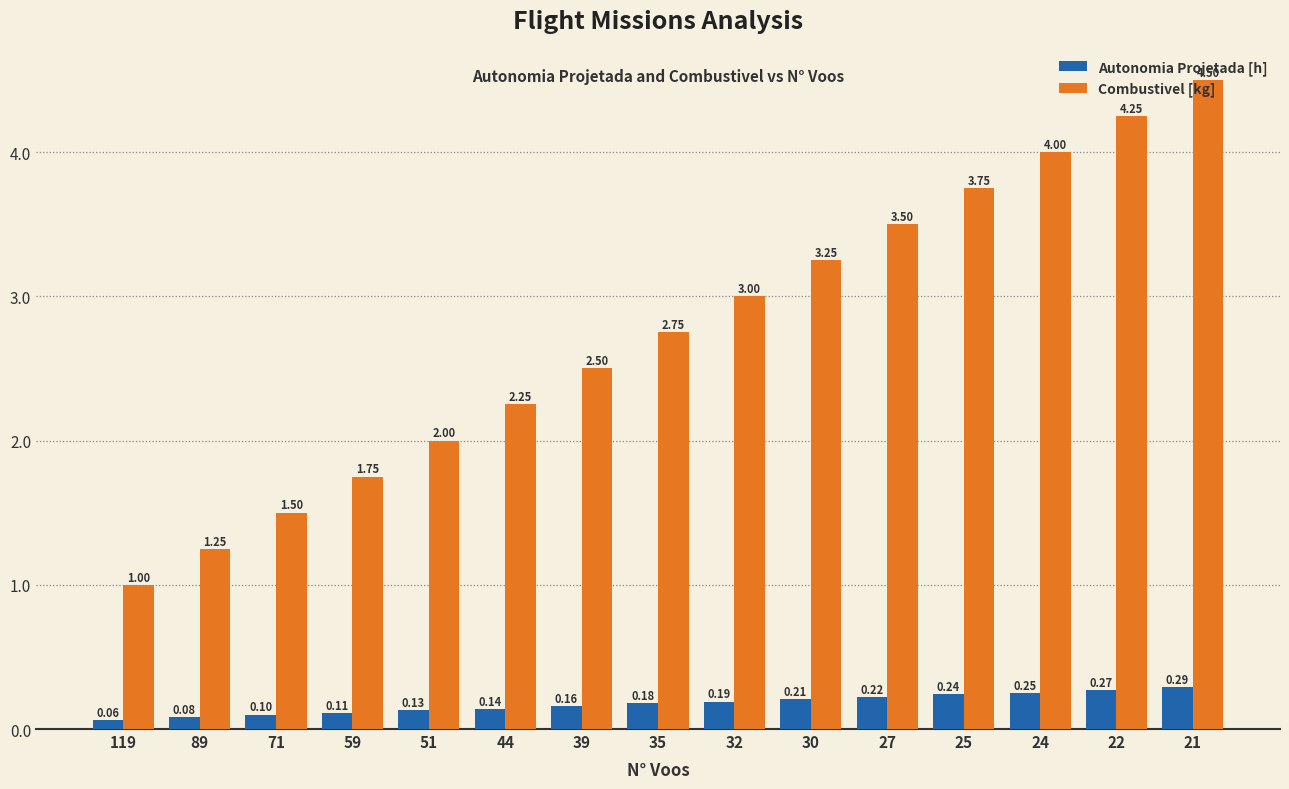

True or false: Combustivel [kg] has a value of 1.9 at 25.

False